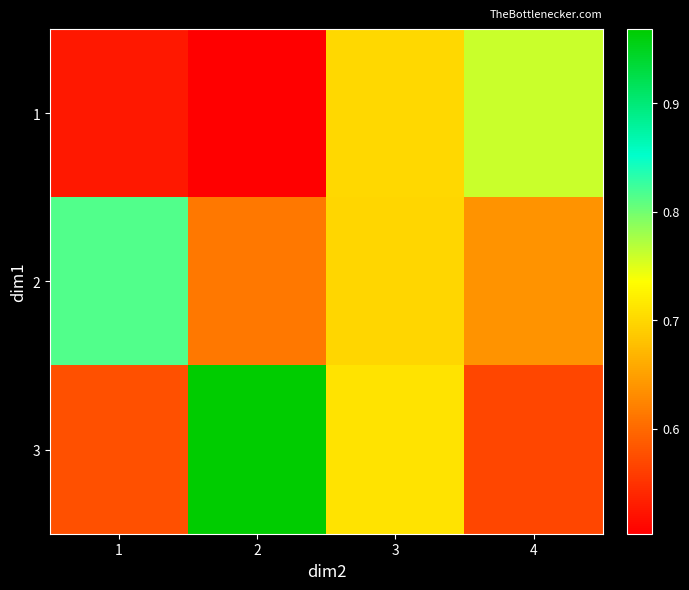

Reading left to right, transcribe all the data shown in this chart.

1: 1=0.5	2=0.5	3=0.7	4=0.8
2: 1=0.8	2=0.6	3=0.7	4=0.6
3: 1=0.6	2=1.0	3=0.7	4=0.6